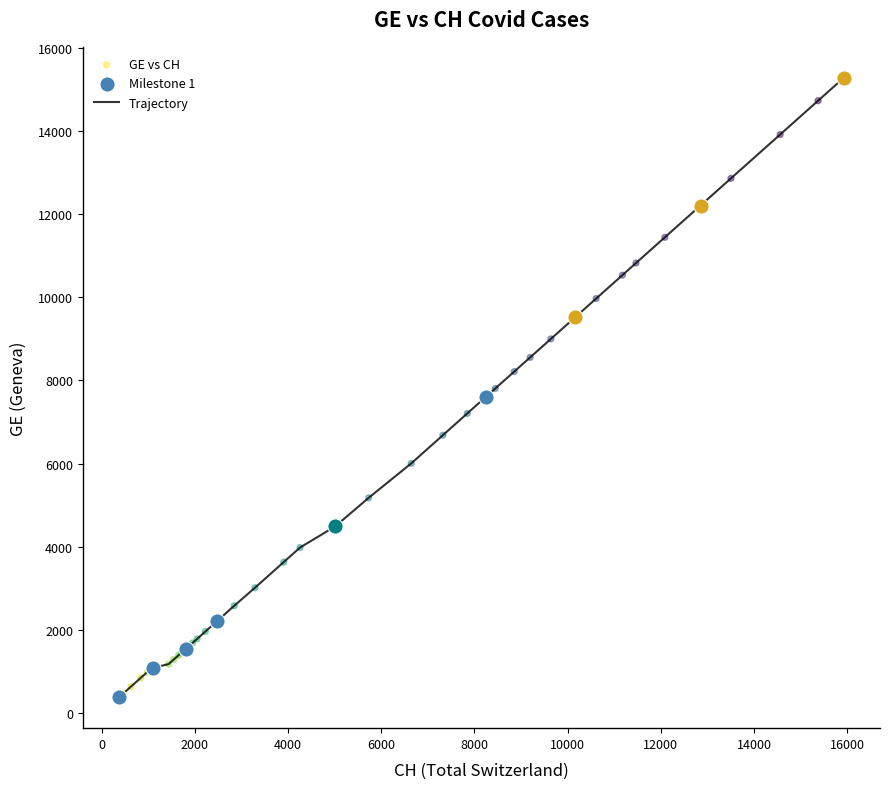

What is the smallest value displayed?

375